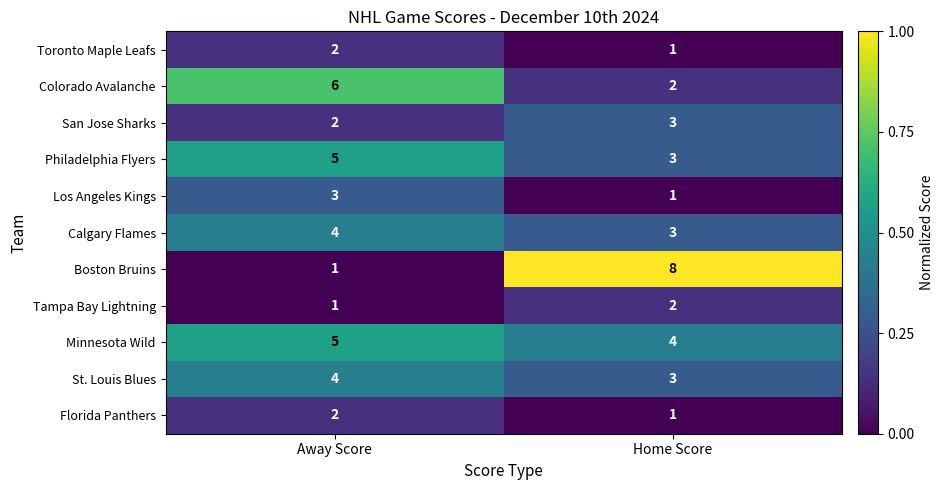

Reading left to right, extract all data points from this chart.

Toronto Maple Leafs: Away Score=2	Home Score=1
Colorado Avalanche: Away Score=6	Home Score=2
San Jose Sharks: Away Score=2	Home Score=3
Philadelphia Flyers: Away Score=5	Home Score=3
Los Angeles Kings: Away Score=3	Home Score=1
Calgary Flames: Away Score=4	Home Score=3
Boston Bruins: Away Score=1	Home Score=8
Tampa Bay Lightning: Away Score=1	Home Score=2
Minnesota Wild: Away Score=5	Home Score=4
St. Louis Blues: Away Score=4	Home Score=3
Florida Panthers: Away Score=2	Home Score=1